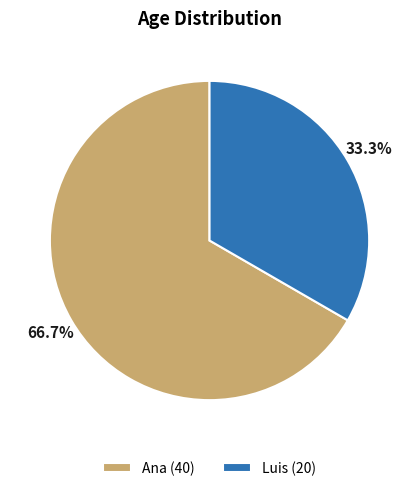

To the nearest percent, what portion does Ana represent?

67%